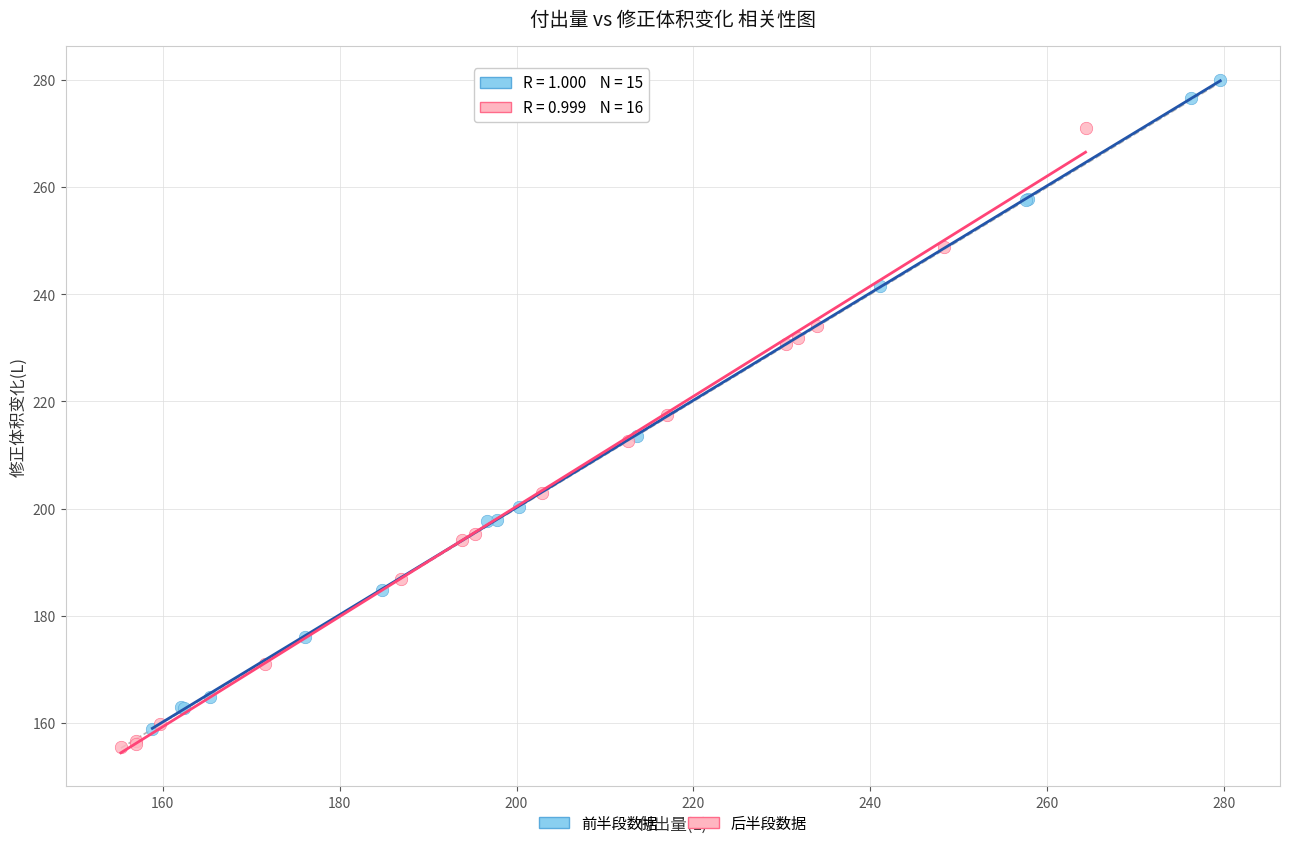

Which series reaches the maximum Y coordinate?

前半段数据